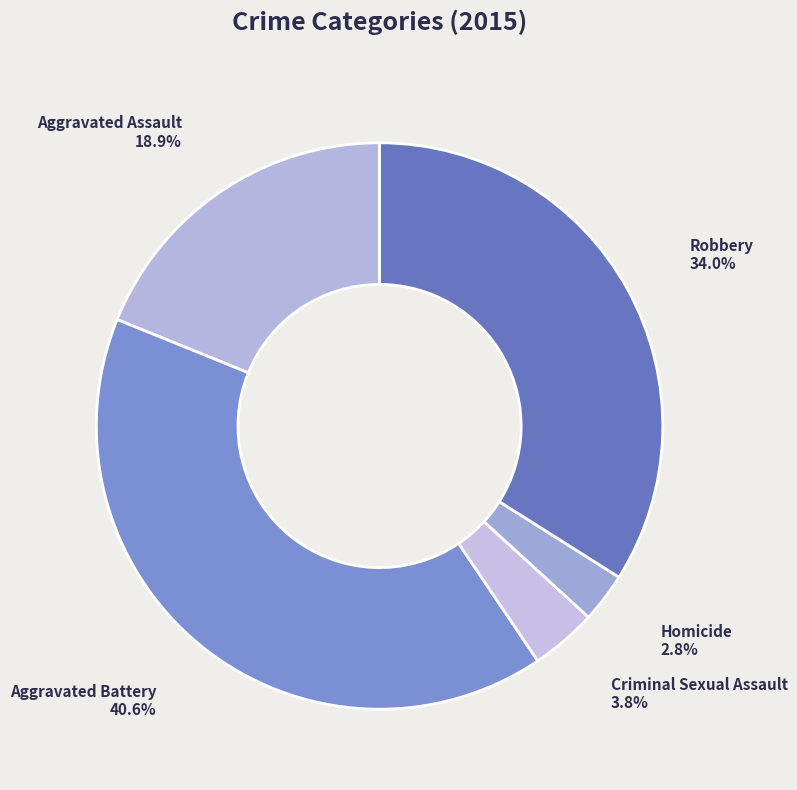

Is there a majority slice in this chart?

No